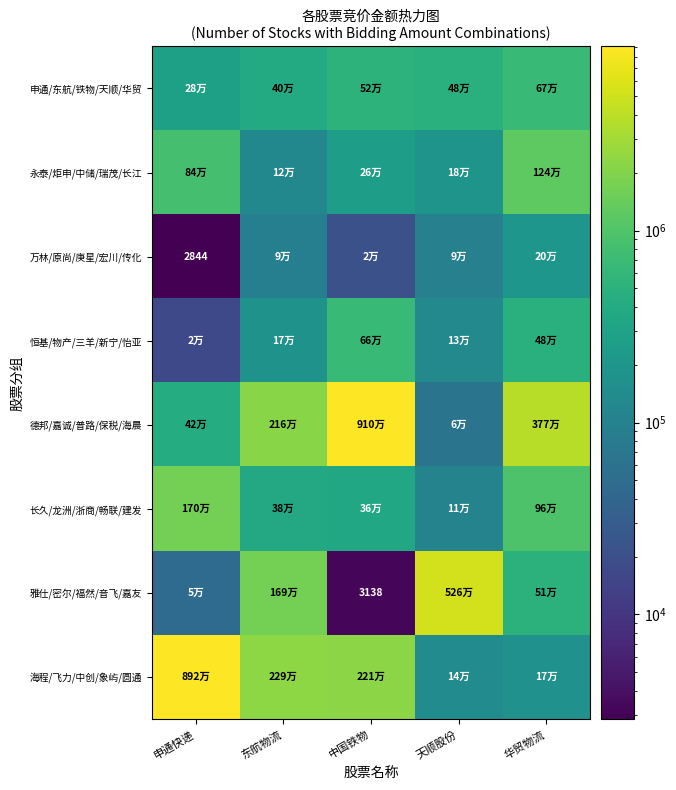

Is it true that 万林/原尚/庚星/宏川/传化 equals 2844 at 申通快递?

True